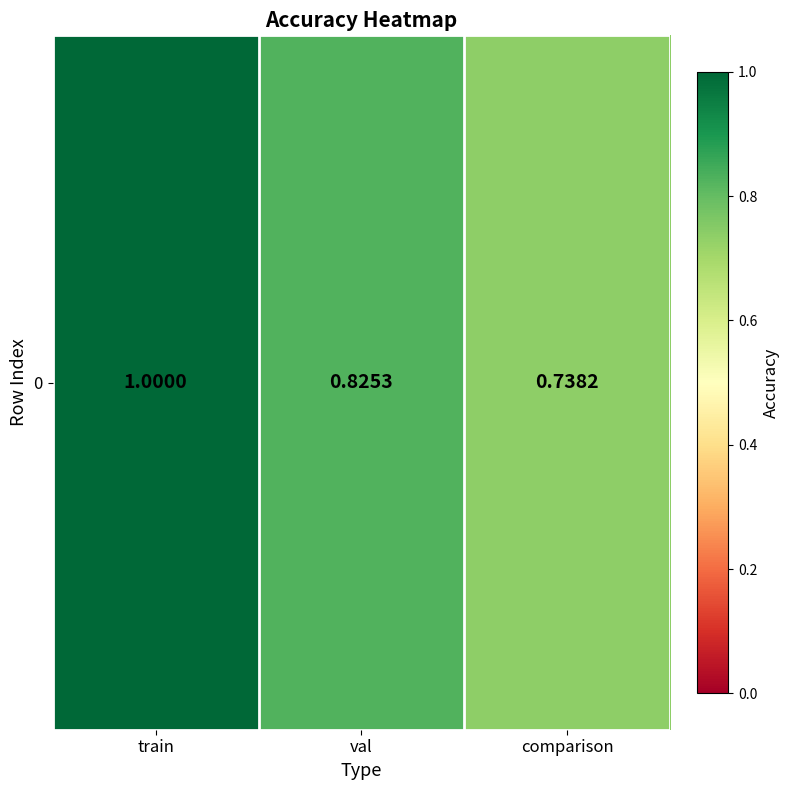

What is the maximum value shown in the chart?

1.0